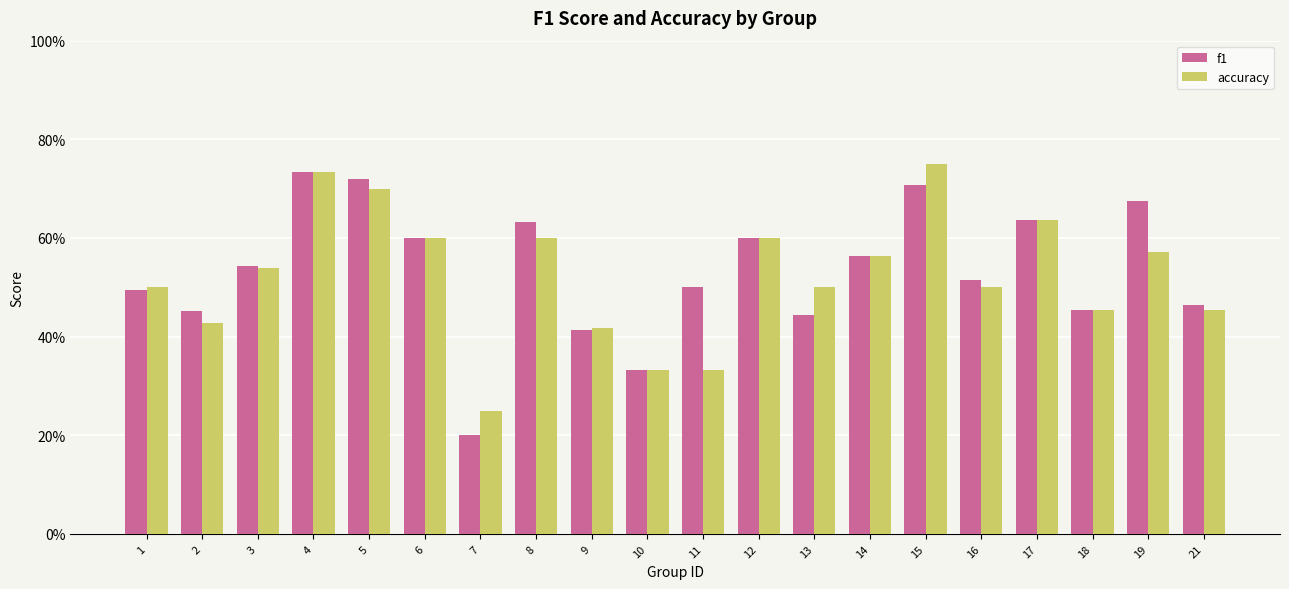

Which series has the widest spread of values?

f1